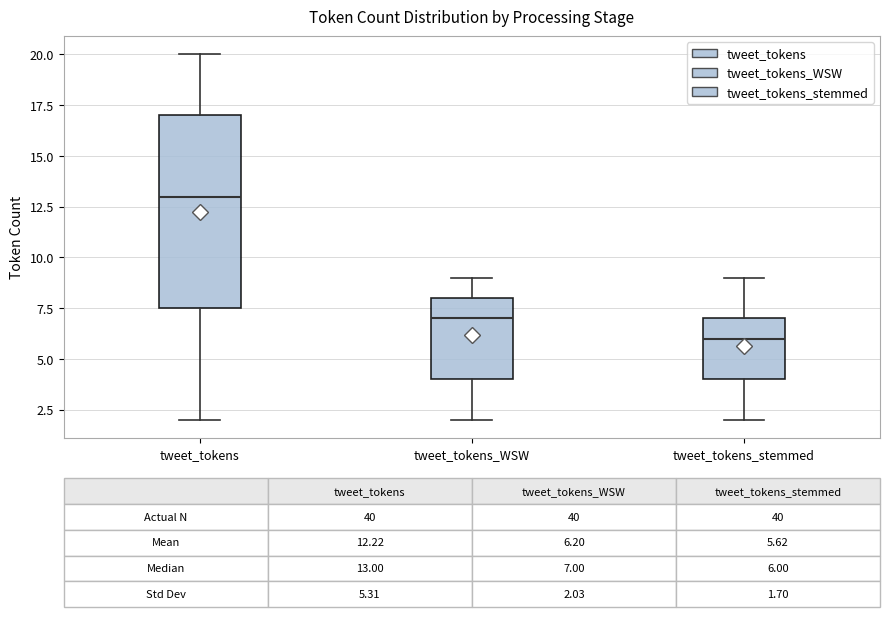

Comparing the boxes themselves (not the whiskers), which one is the tallest?

tweet_tokens